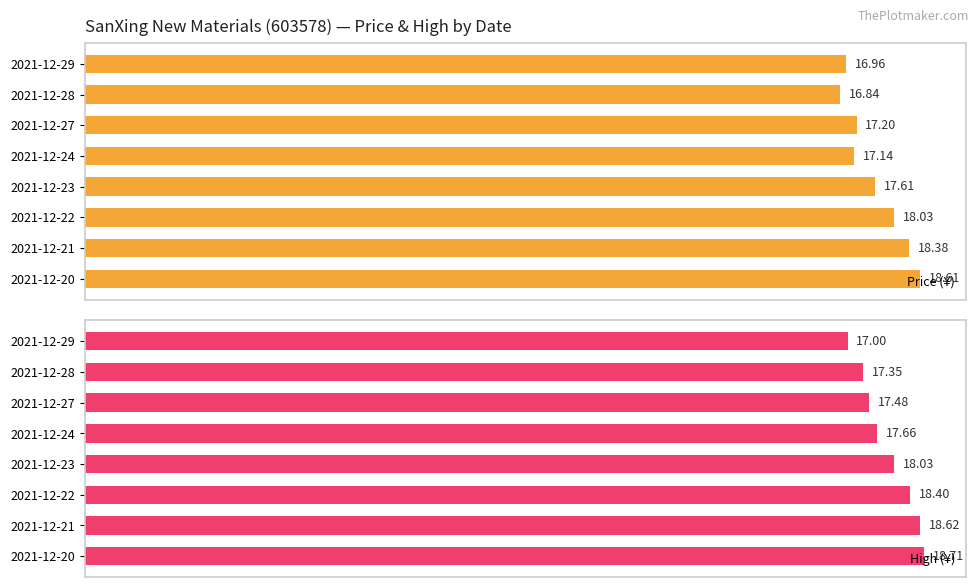

At how many categories does at least one series exceed 16?

8